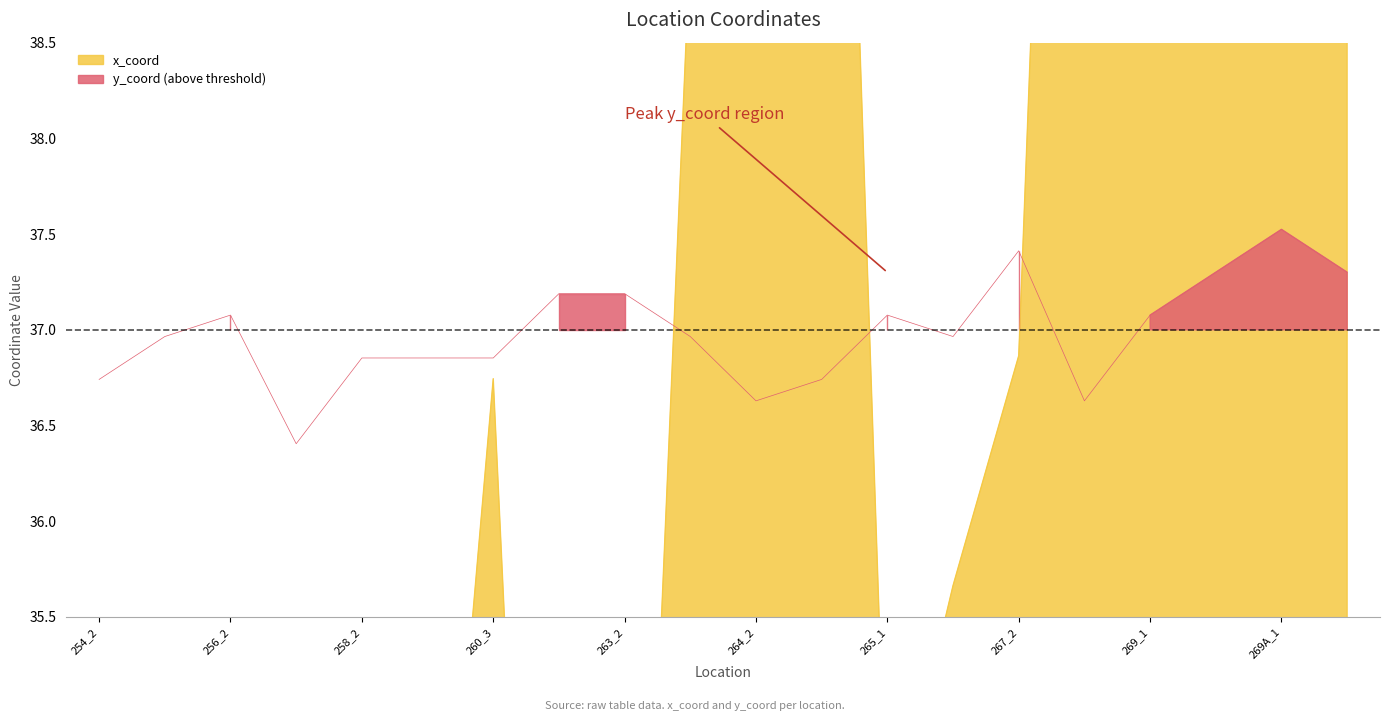

In y_coord, how many points are lower than both neighbors (excluding endpoints)?

4